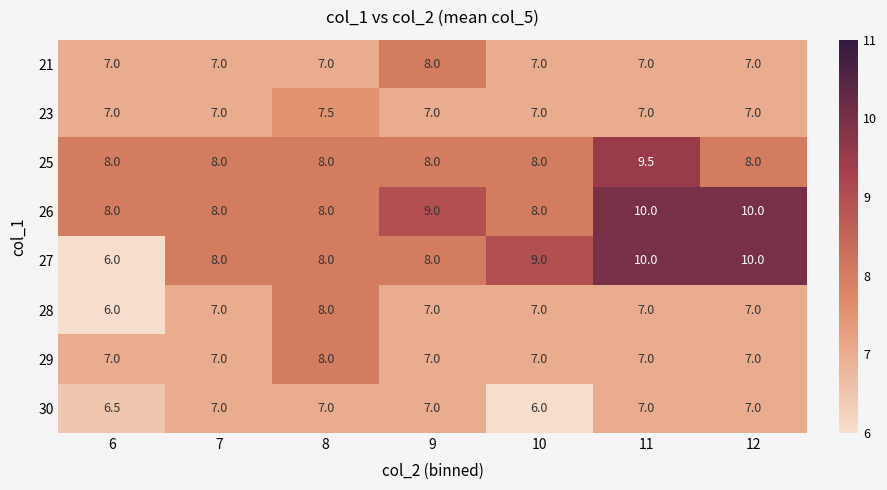

Count the 23 values in the range 7 to 8.

7